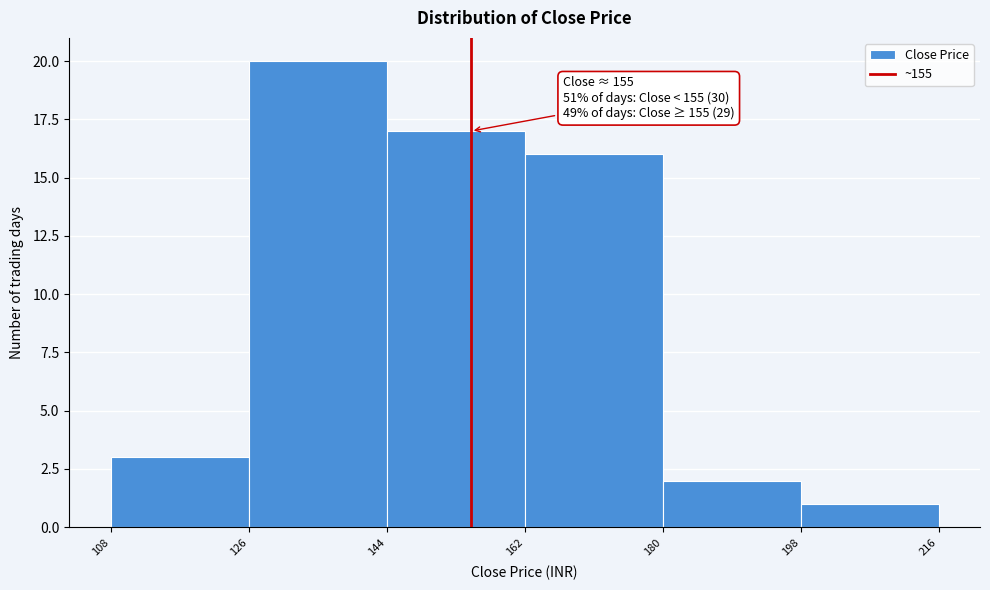

Which range on the x-axis has the tallest bar?

126 to 144